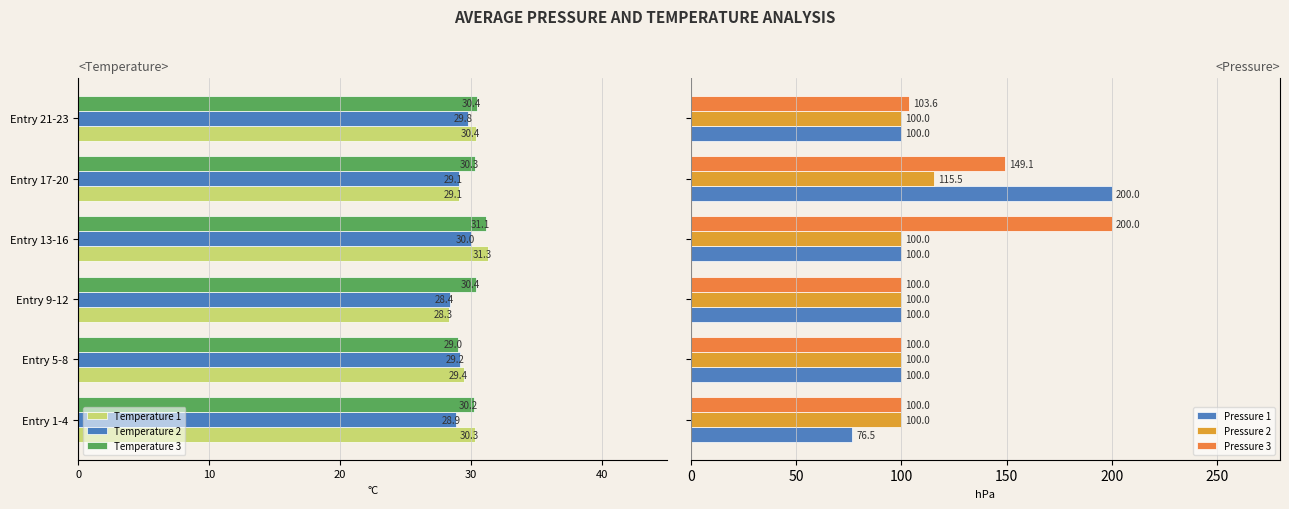

What is the difference between the maximum and second lowest values in the Temperature 1 series?

2.1